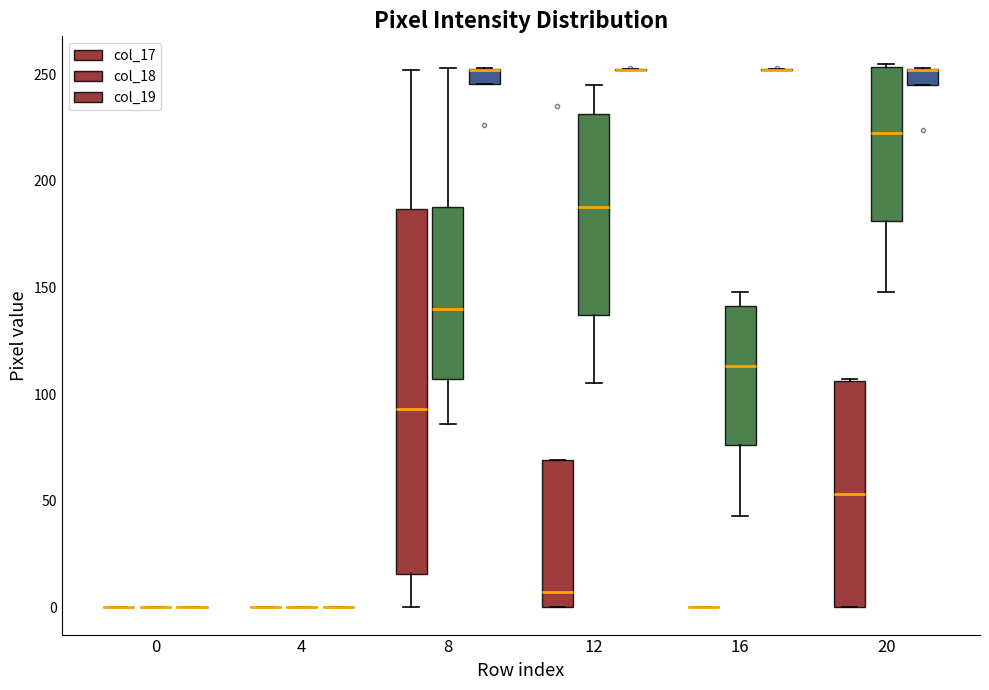

Where does the median line of the box for 8 (col_17) sit on the y-axis? The values are not printed on the chart, so give them approximately, as read against the axis.

95